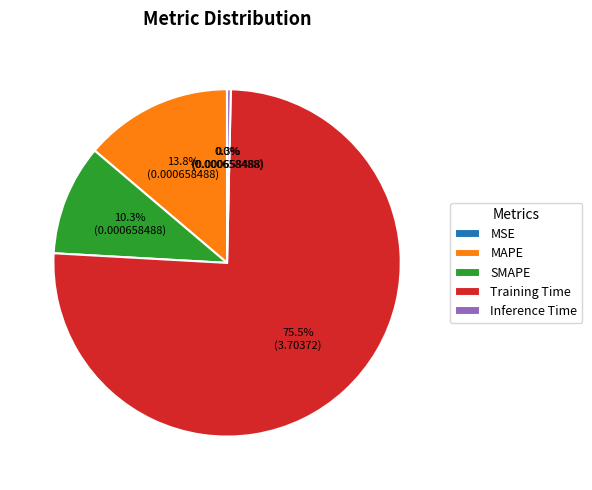

Is it true that Inference Time is 0% of the pie?

True